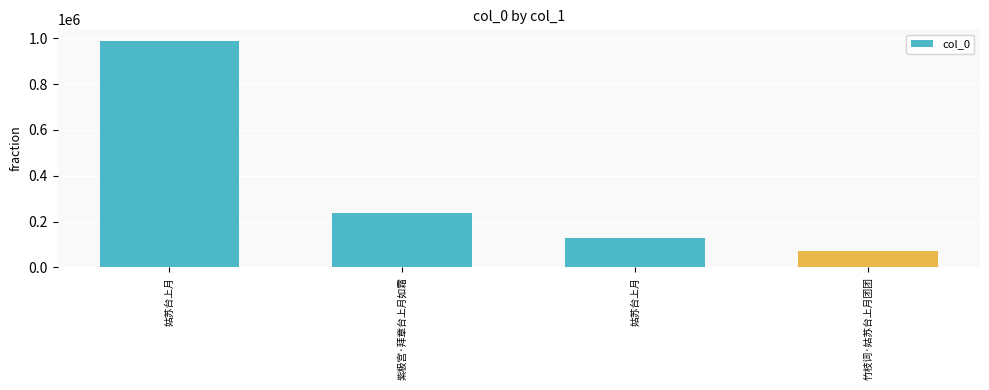

How many categories are shown in the chart?

4